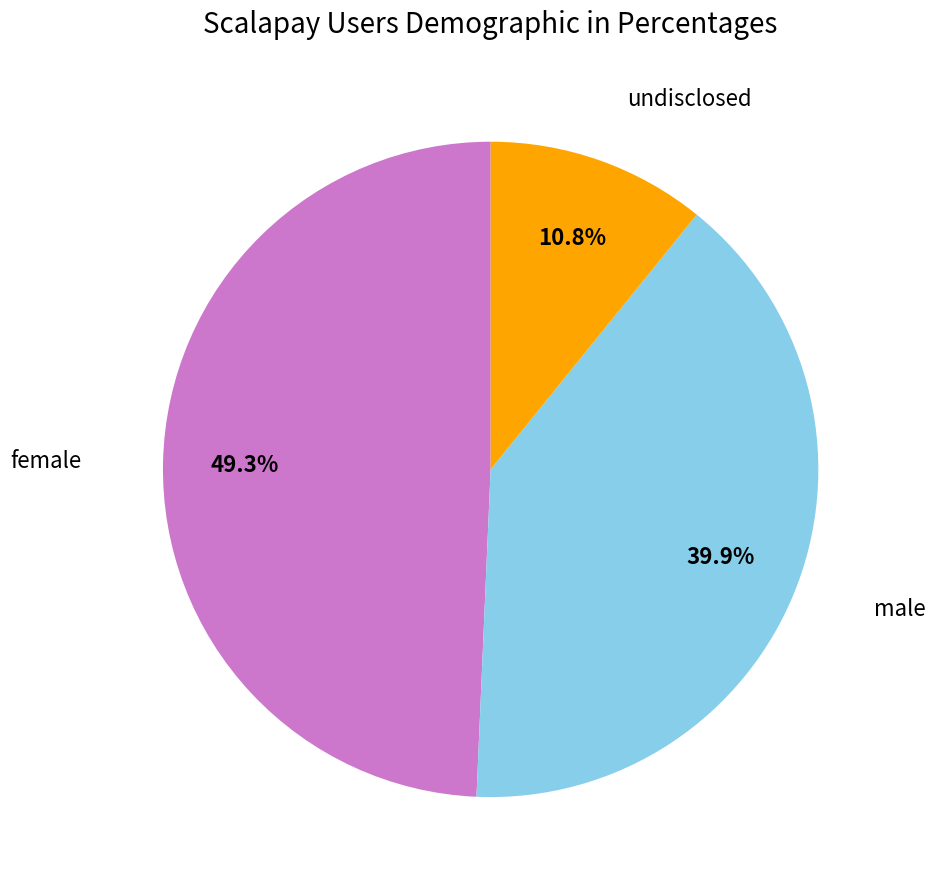

To the nearest percent, what is the difference between the largest and smallest slice percentages?

38%